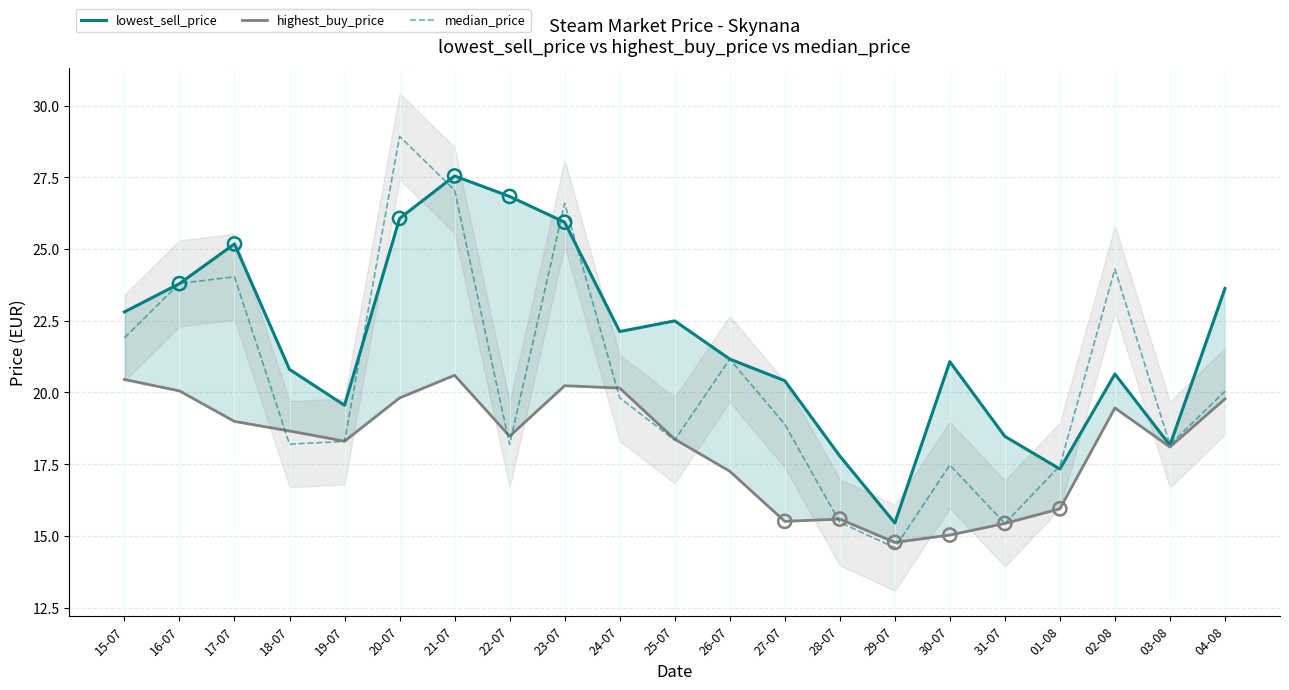

At which category is the sum across all series the highest?

21-07